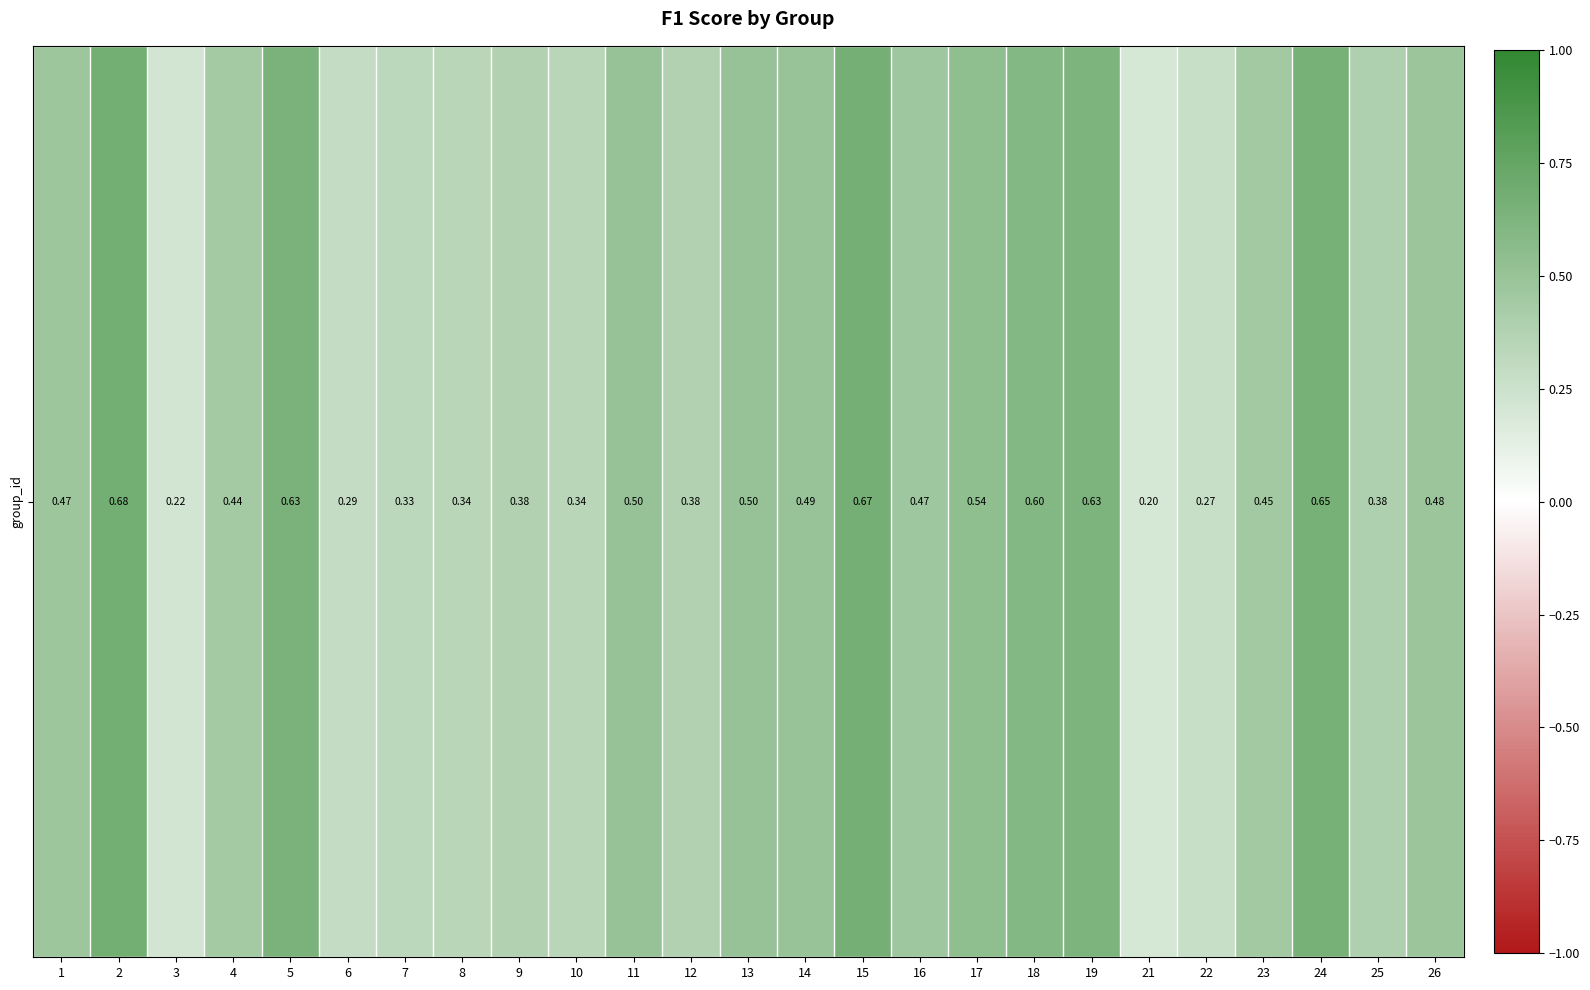

What is the average value?

0.5